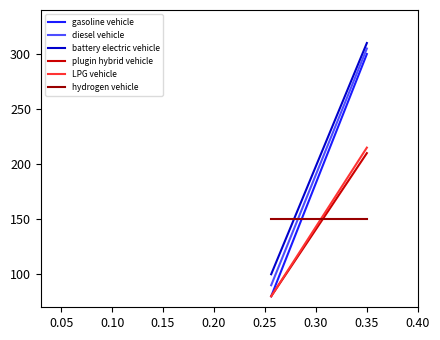

How many lines are shown in the chart?

6